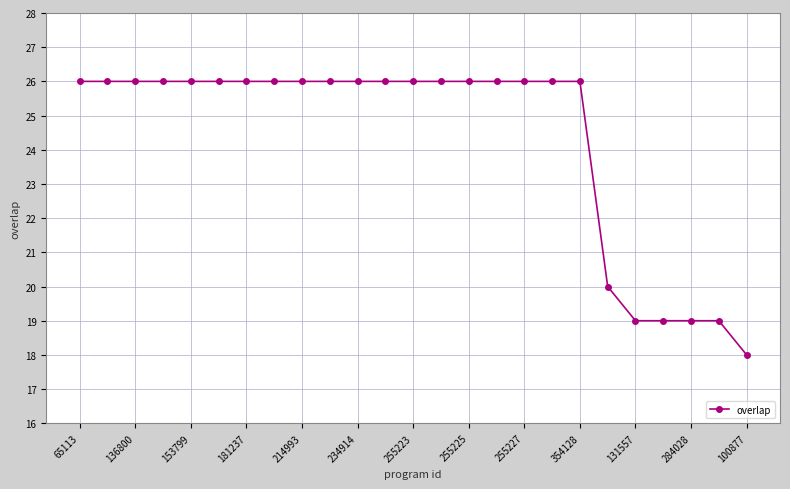

Reading left to right, list all the values displayed in this chart.

26	26	26	26	26	26	26	26	26	26	26	26	26	26	26	26	26	26	26	20	19	19	19	19	18